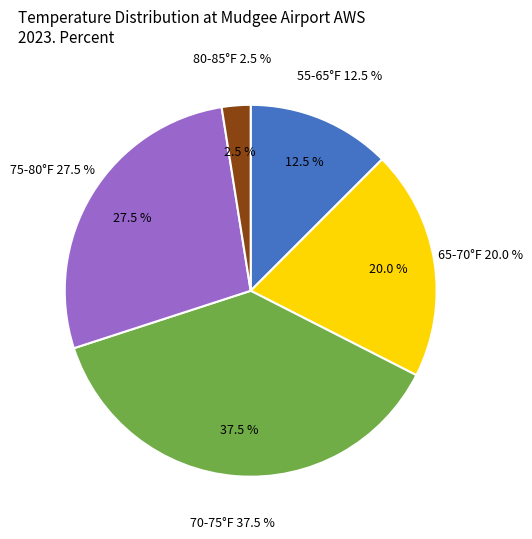

True or false: 17 accounts for 1% of the total.

False